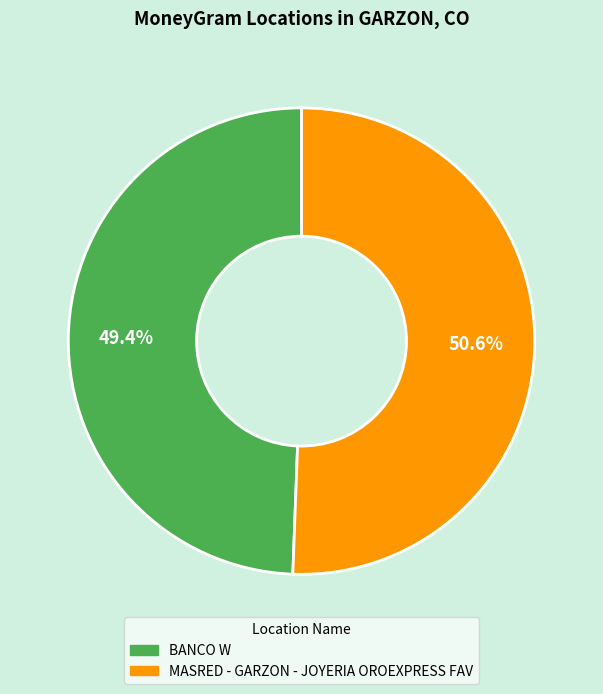

True or false: MASRED - GARZON - JOYERIA OROEXPRESS FAV accounts for 66% of the total.

False